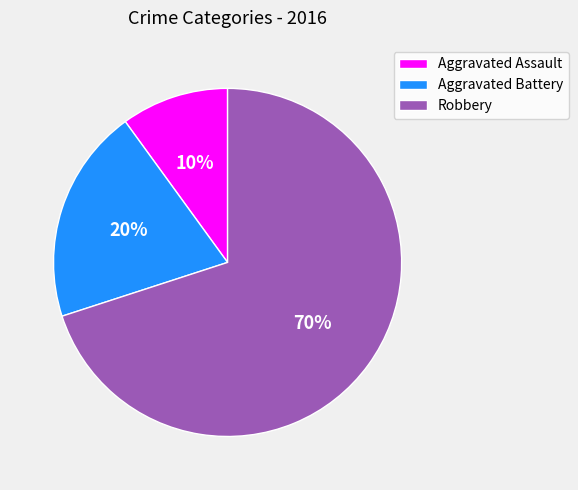

Which slice is the smallest?

Aggravated Assault